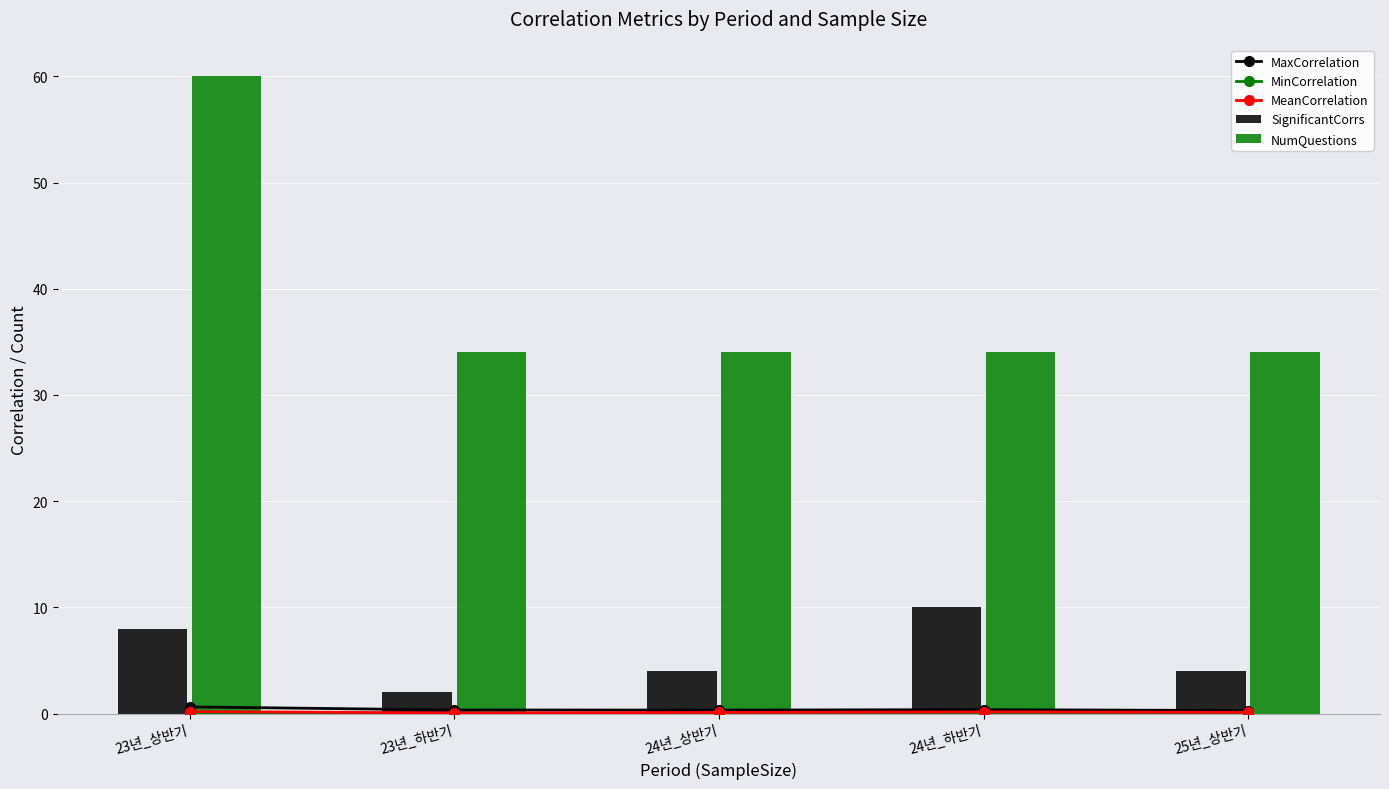

What is the difference between the maximum and second lowest values in the MeanCorrelation series?

0.1